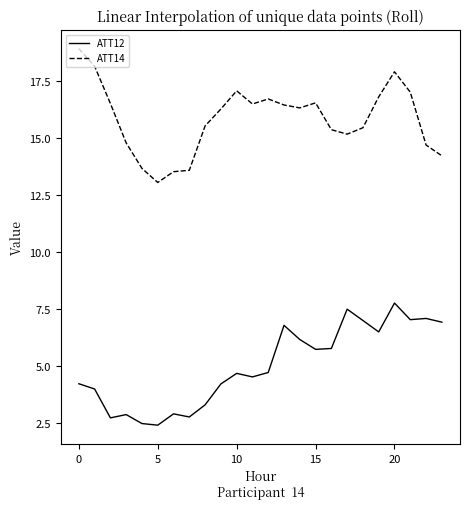

List the series in order of their overall mean, highest first.

ATT14, ATT12